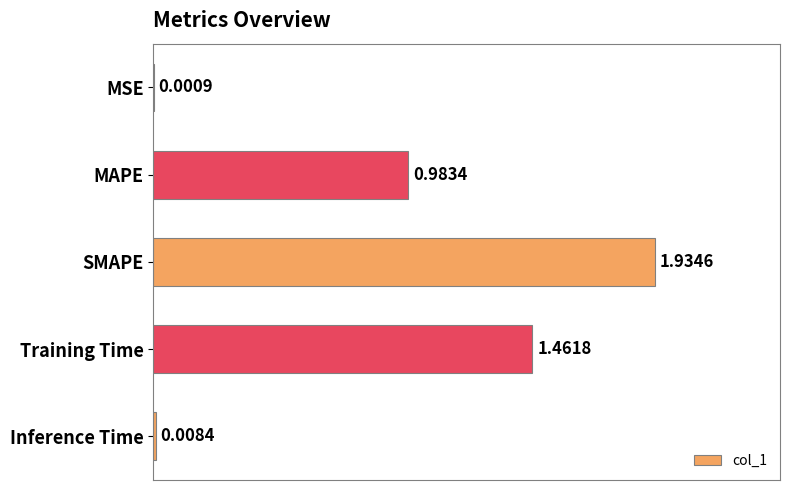

At which category does the chart reach its peak across all series?

SMAPE